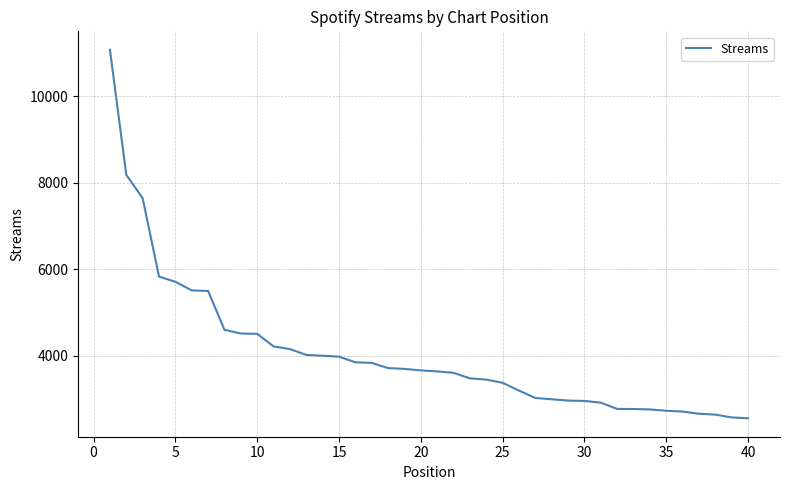

What is the average value?

4049